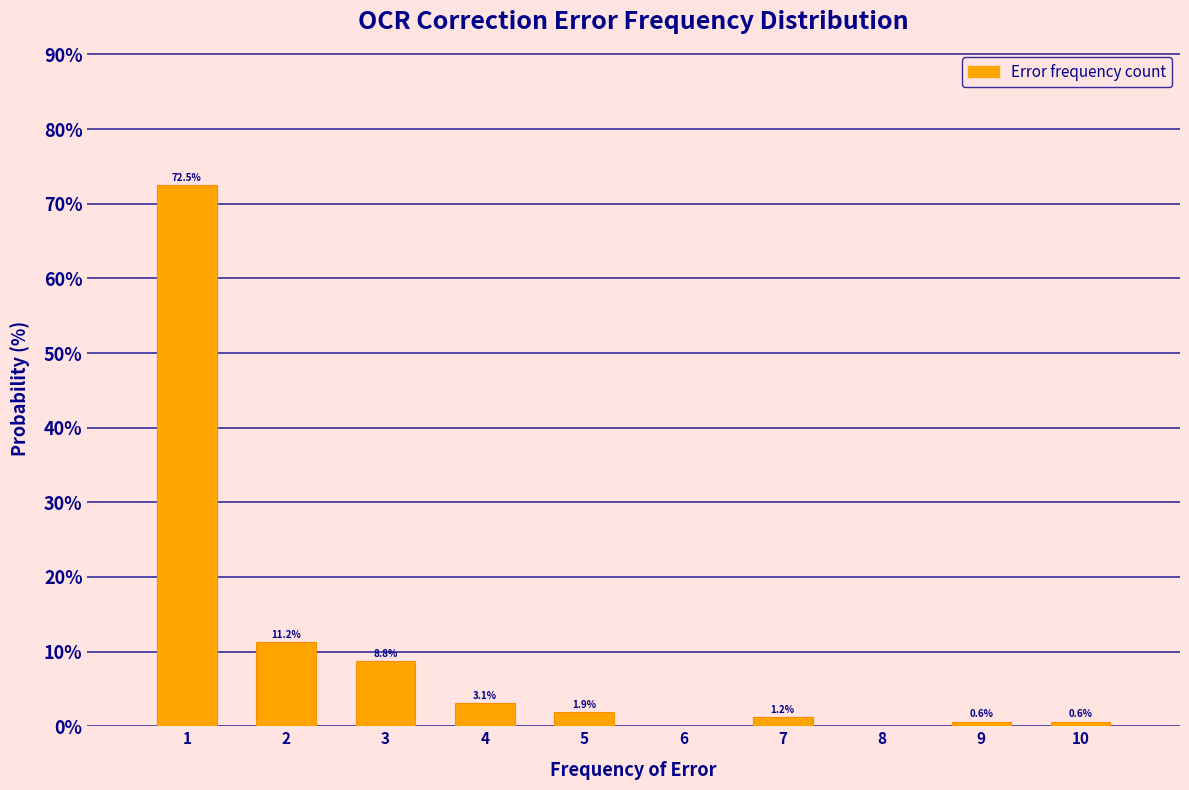

Read the value at 10.

0.6